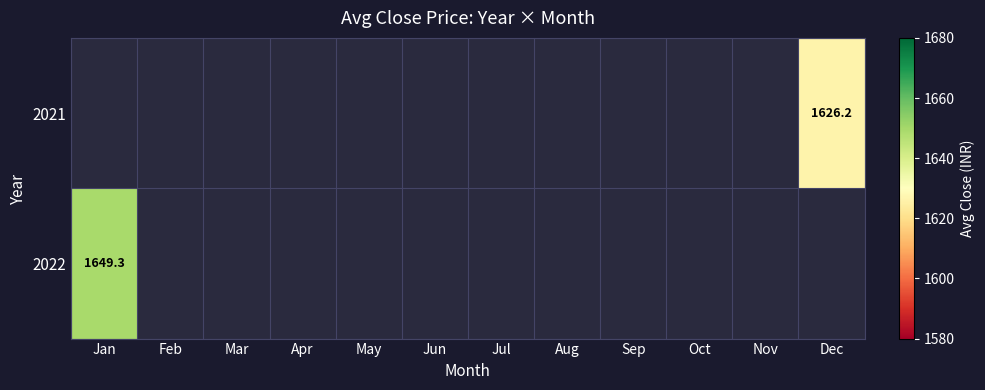

Which has a higher value, Oct or Jan?

Jan